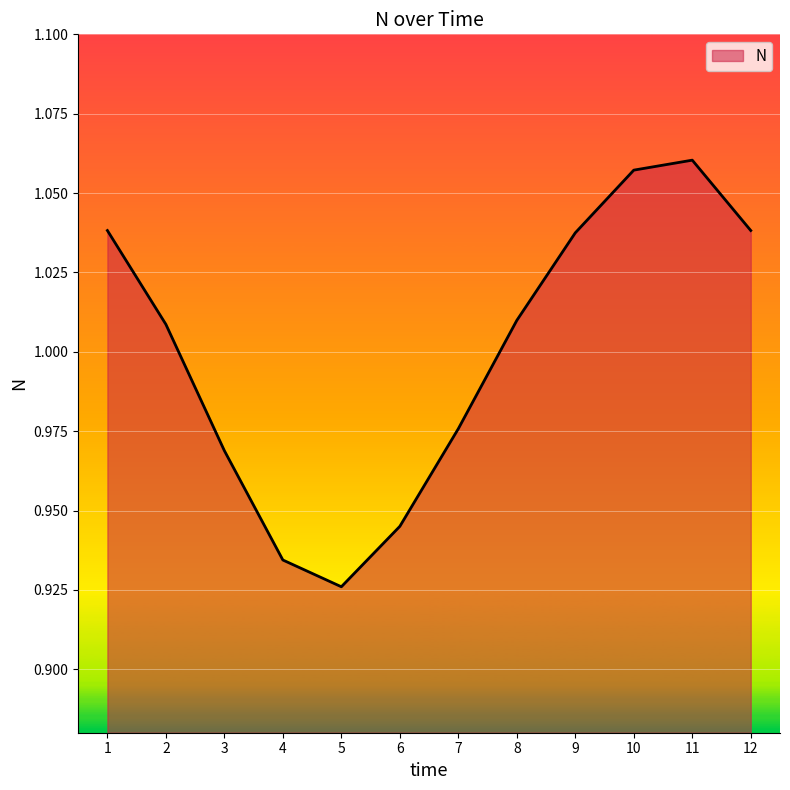

Where is the data nearest to the value 0?

5